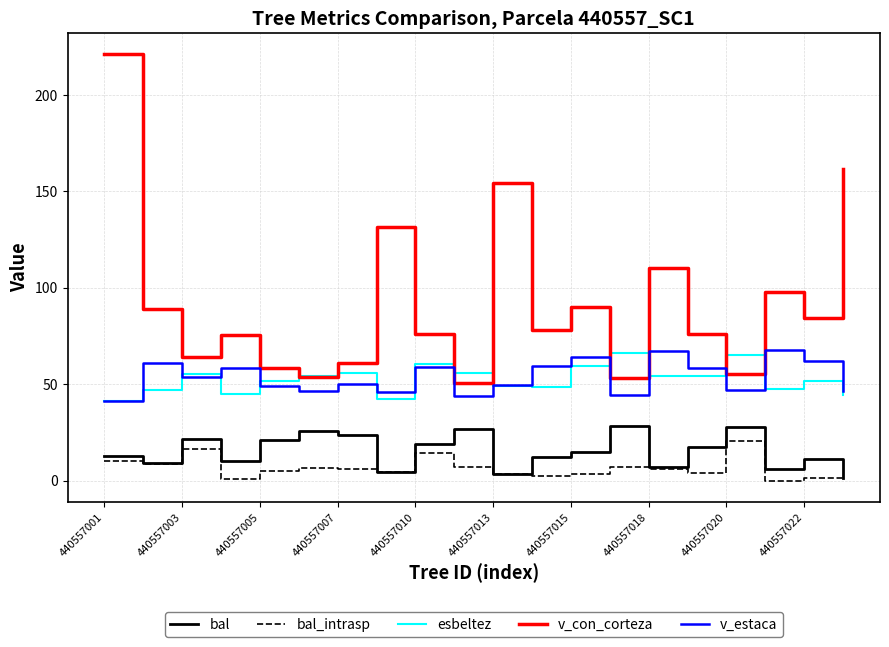

Which series has the largest total across all categories?

v_con_corteza